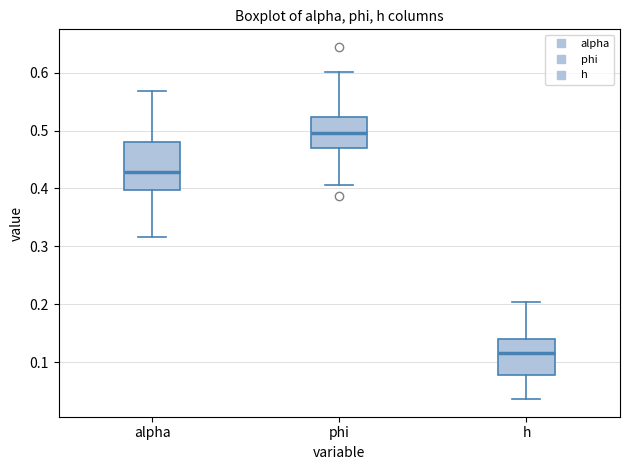

Which box is the tallest, from its lower edge to its upper edge?

alpha